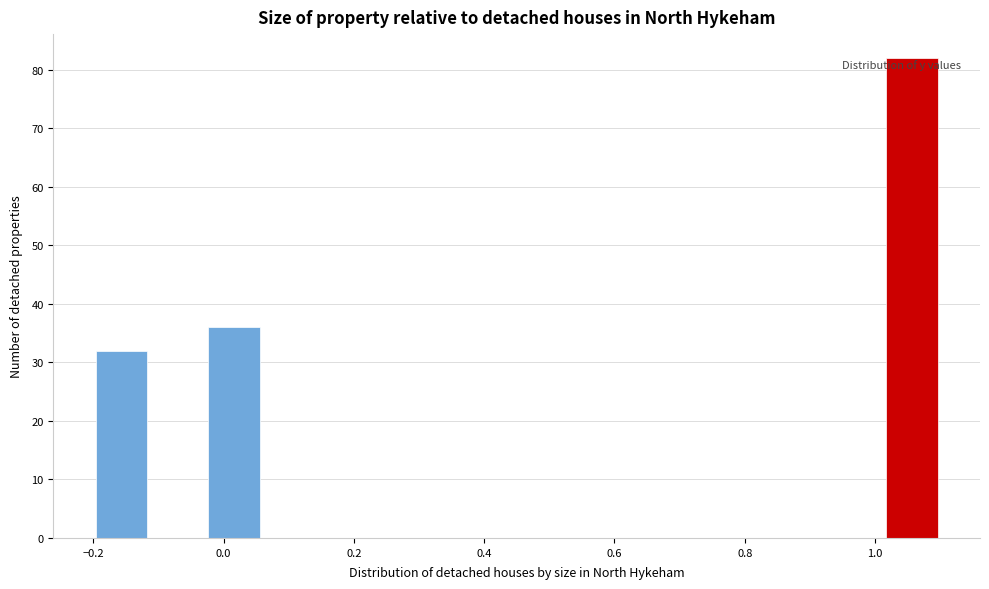

Over which range of the x-axis is the bar tallest?

1.02 to 1.10